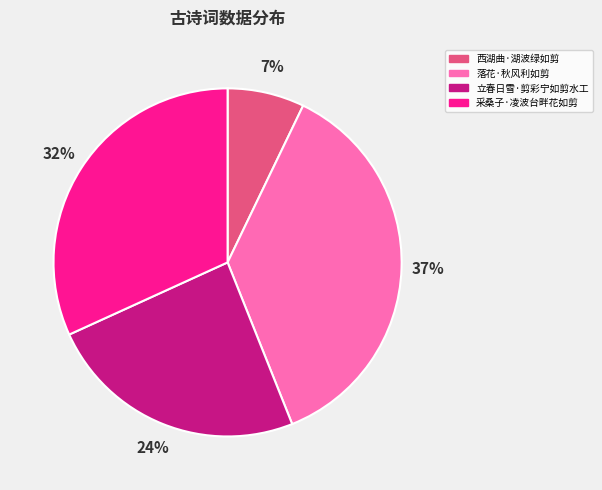

Is it true that 落花·秋风利如剪 is 37% of the pie?

True